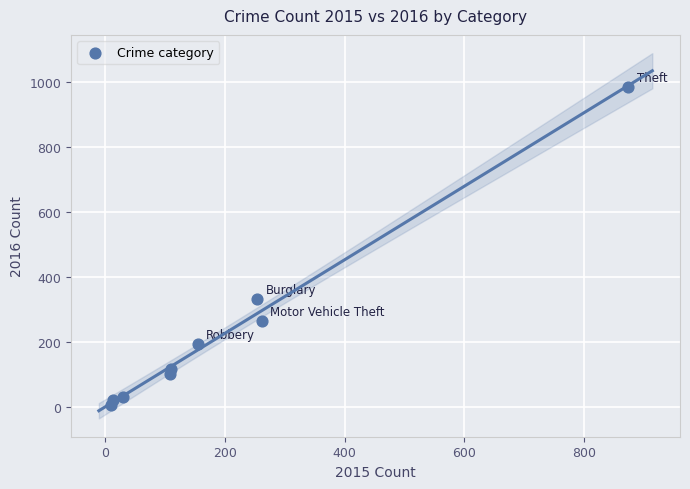

What is the range of Y values (max minus min)?

977